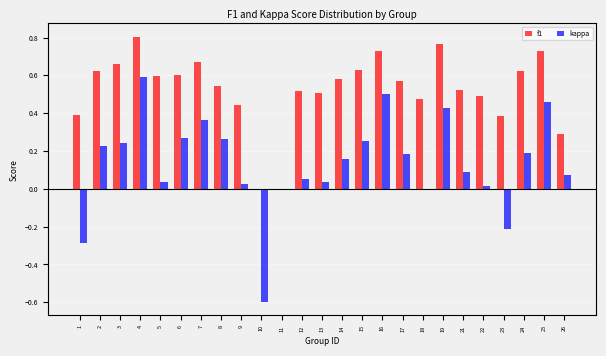

Which category has the highest value in the f1 series?

4